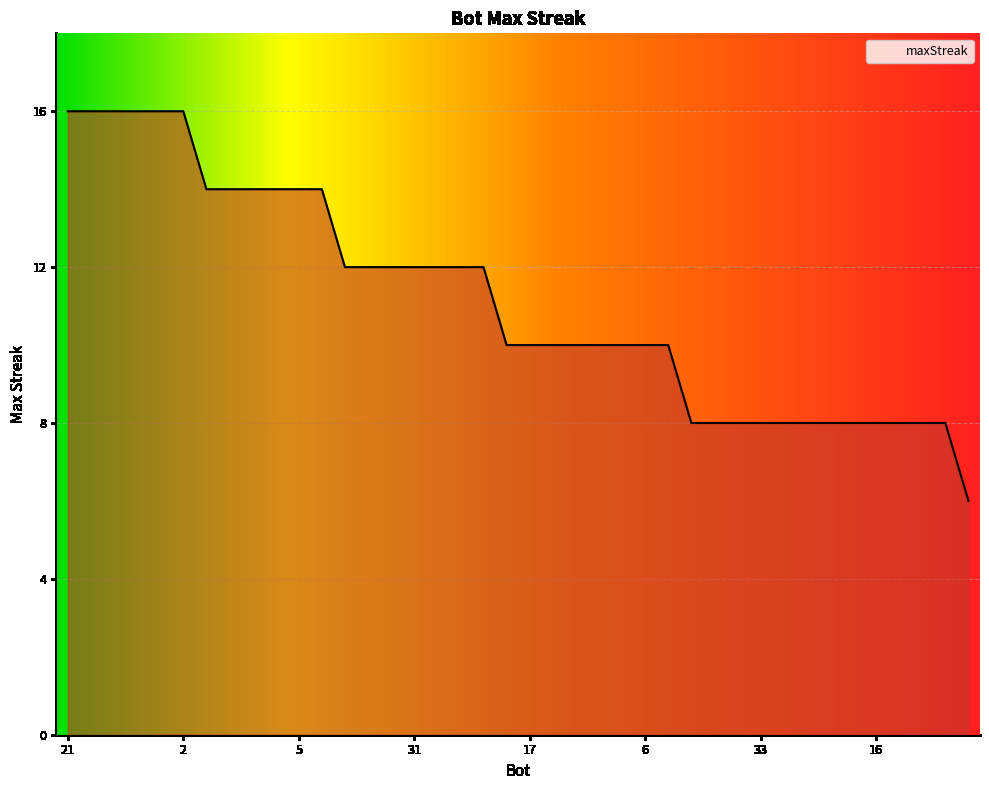

What is the difference between the maximum and minimum values?

10